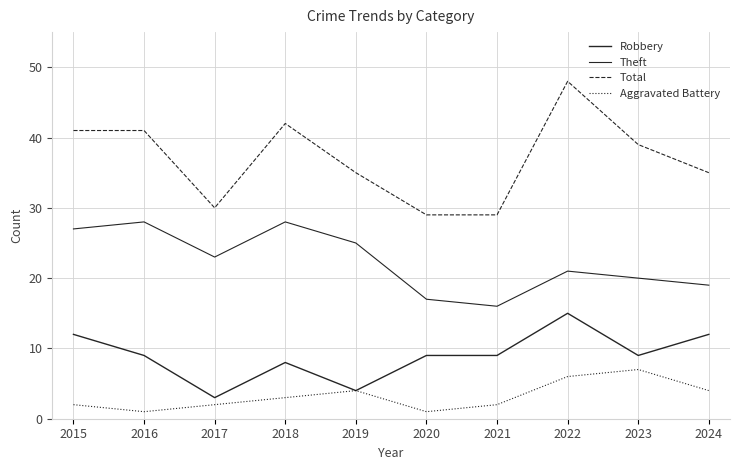

Which series changed the most between 2017 and 2024?

Robbery